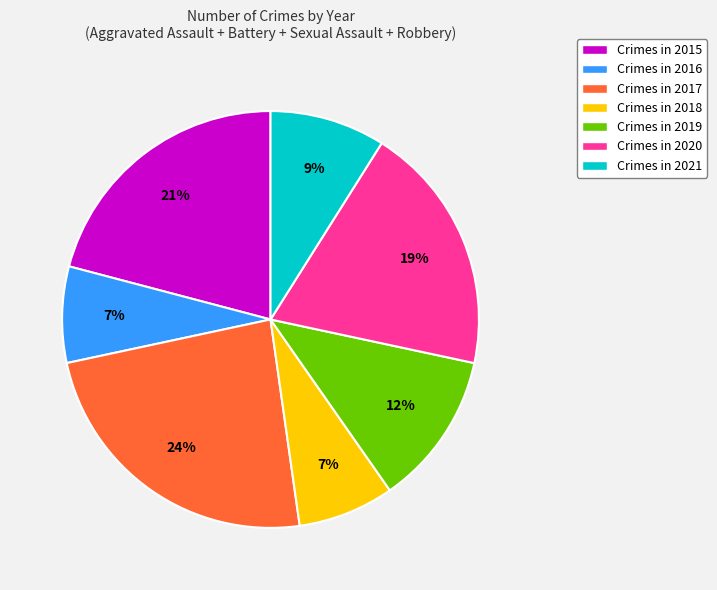

Count the number of slices in the pie.

7